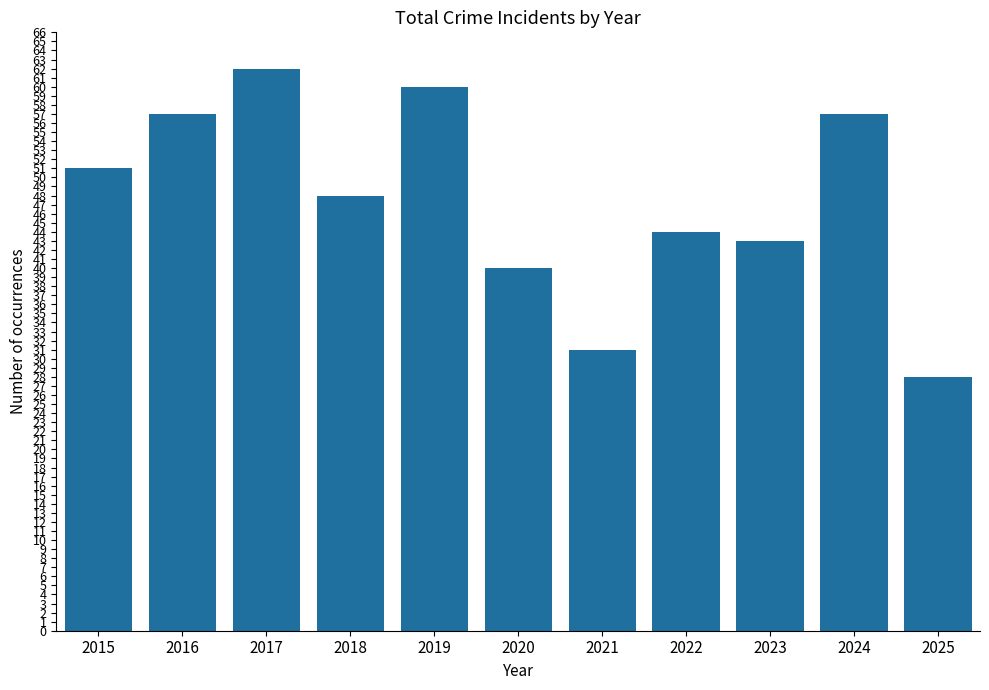

Reading right to left, transcribe all the data shown in this chart.

2025=28	2024=57	2023=43	2022=44	2021=31	2020=40	2019=60	2018=48	2017=62	2016=57	2015=51